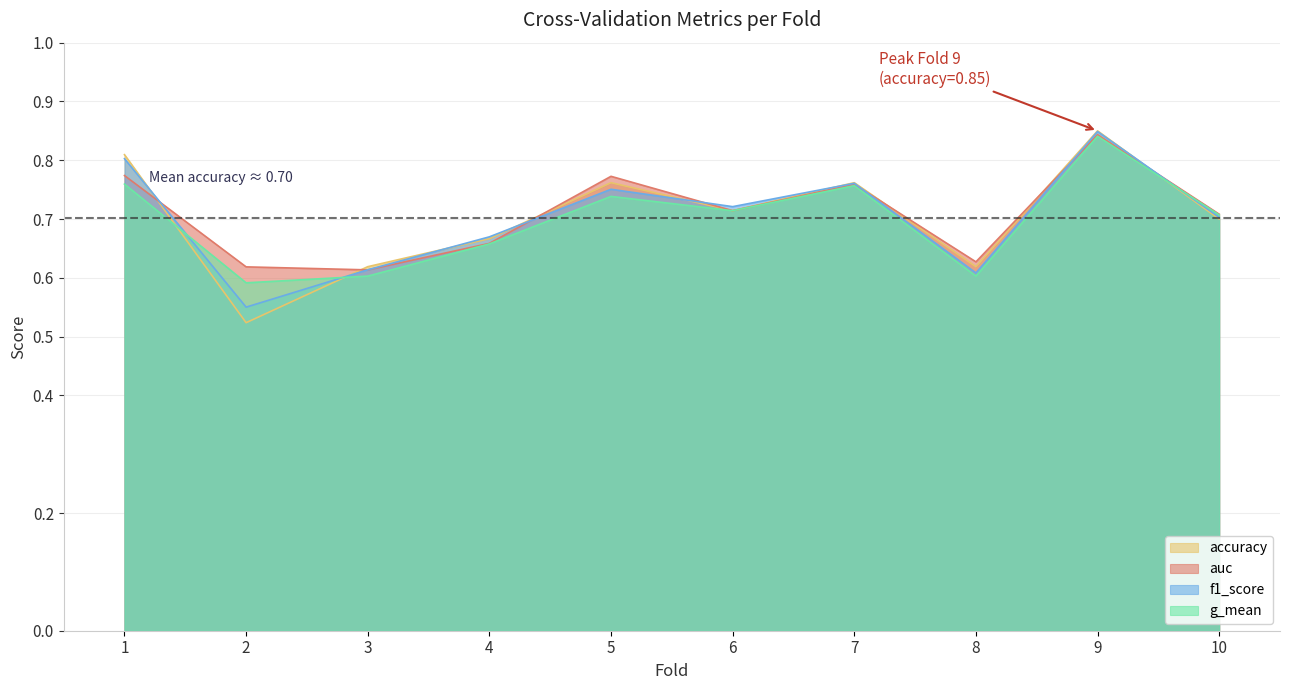

What is the difference between the maximum and minimum values in the accuracy series?

0.3